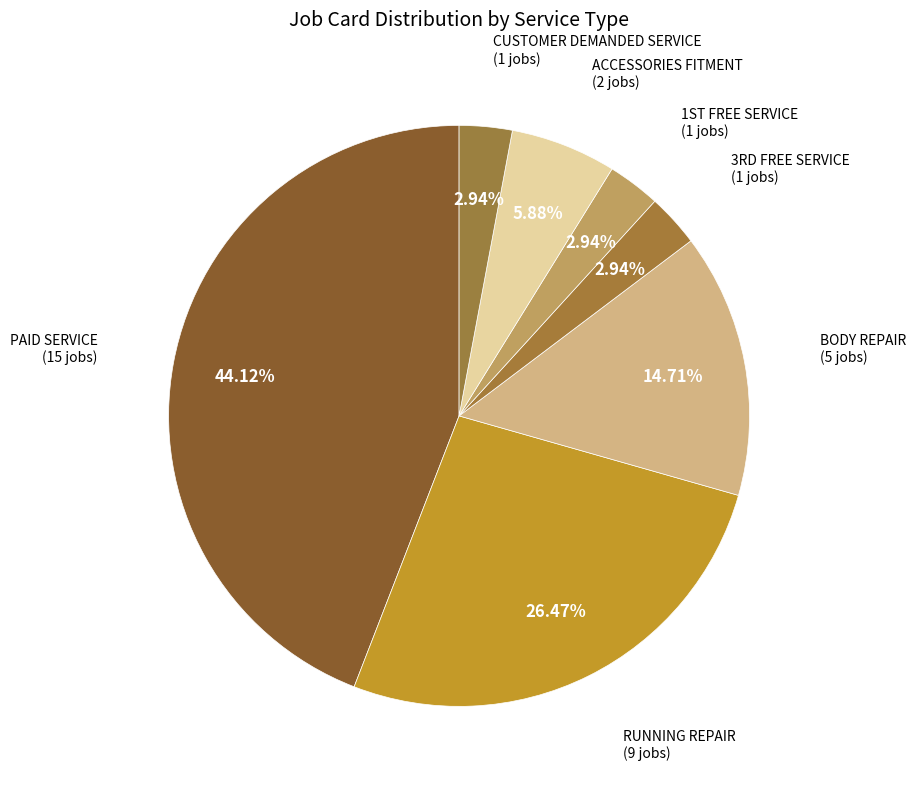

How many segments does this pie chart have?

7